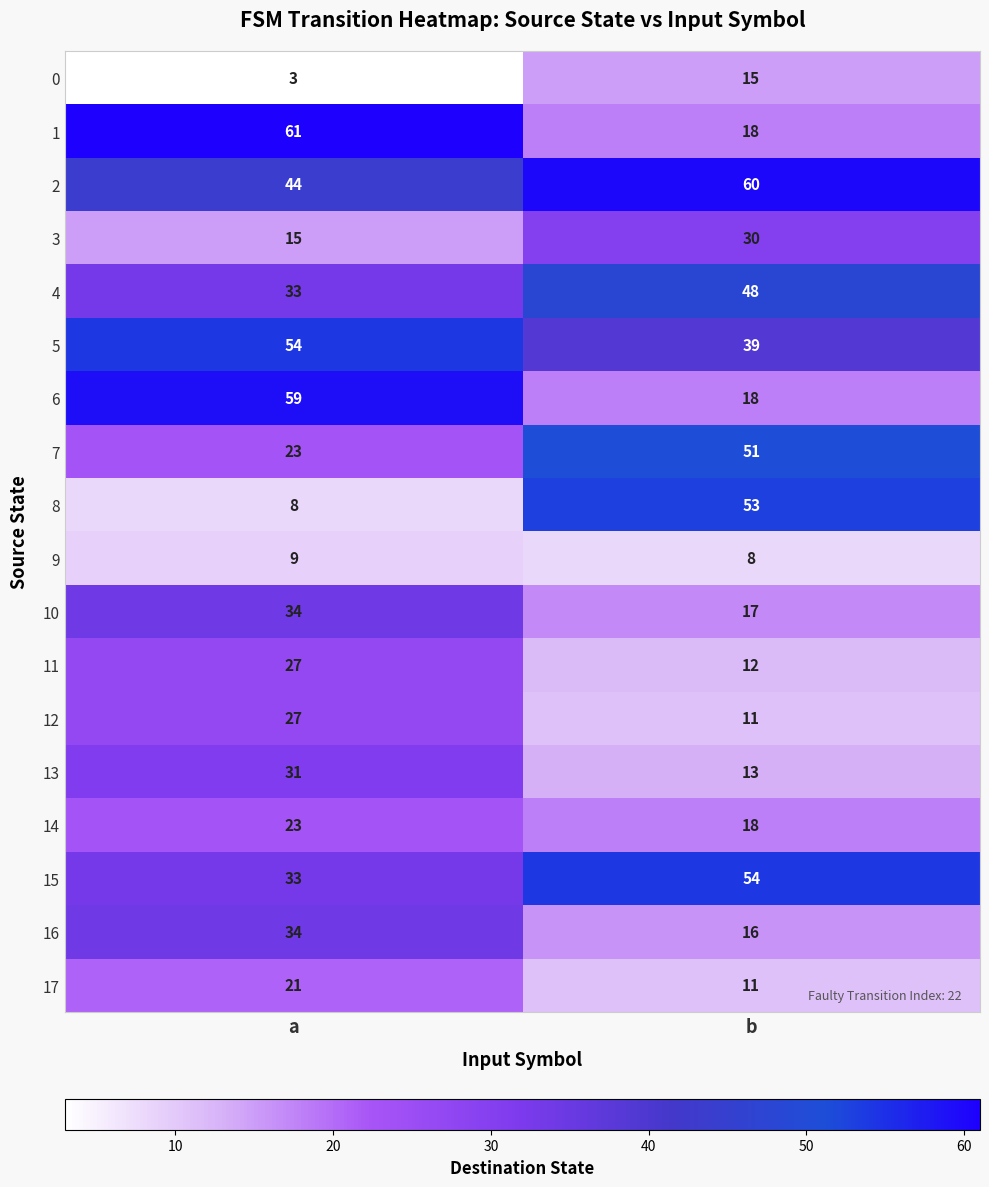

The 15 series shows 54 at b. True or false?

True